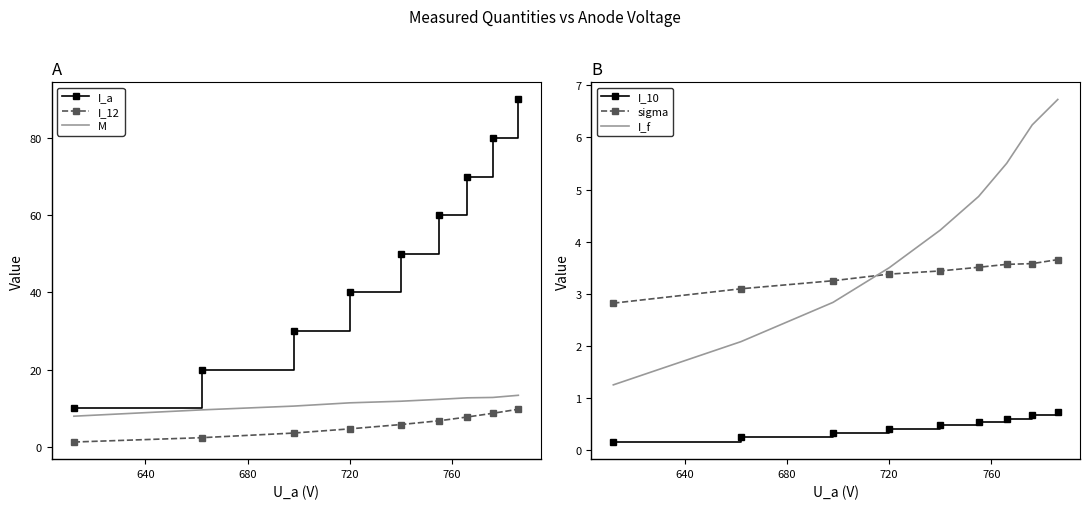

Reading left to right, transcribe all the data shown in this chart.

I_a: 10.0	20.0	30.0	40.0	50.0	60.0	70.0	80.0	89.9
I_12: 1.3	2.4	3.6	4.7	5.8	6.8	7.8	8.7	9.8
M: 8.0	9.6	10.6	11.4	11.8	12.3	12.7	12.8	13.4
I_10: 0.2	0.2	0.3	0.4	0.5	0.6	0.6	0.7	0.7
sigma: 2.8	3.1	3.3	3.4	3.4	3.5	3.6	3.6	3.7
I_f: 1.3	2.1	2.8	3.5	4.2	4.9	5.5	6.2	6.7